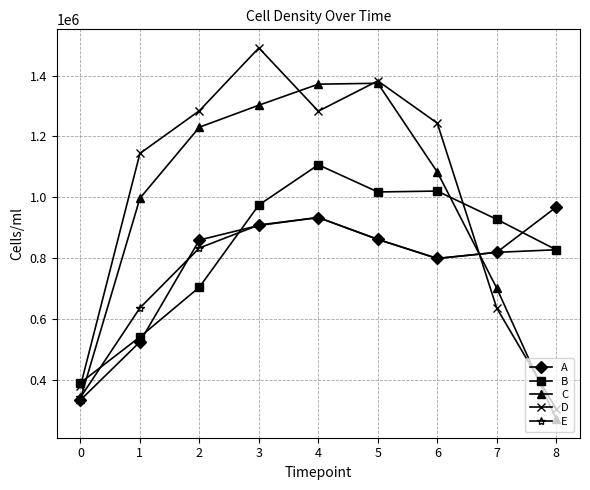

How many data points in A are above 859019?

5